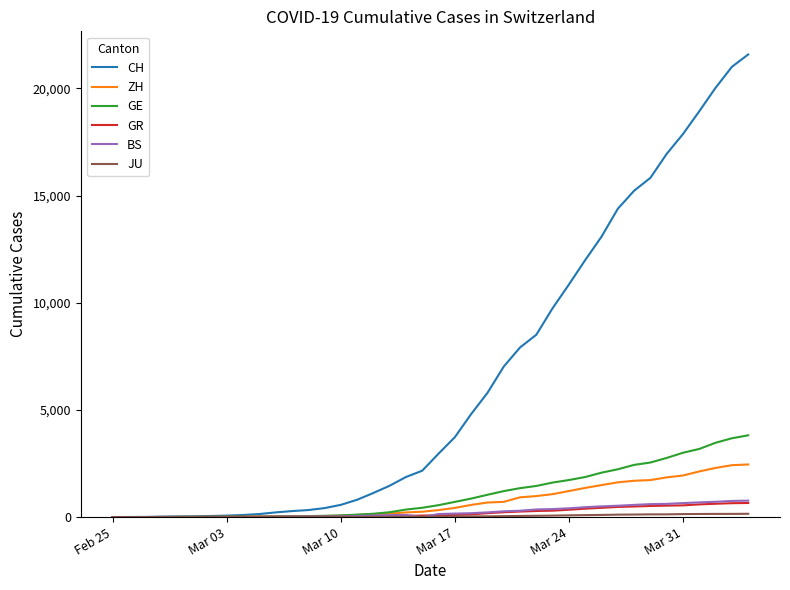

What is the greatest value displayed?

21587